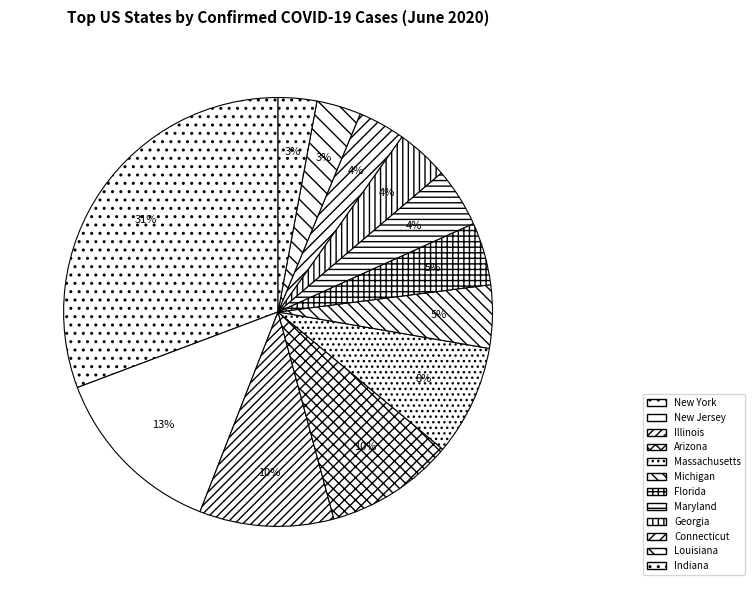

Rank the categories by value from lowest to highest.

Indiana, Louisiana, Connecticut, Georgia, Maryland, Florida, Michigan, Massachusetts, Arizona, Illinois, New Jersey, New York